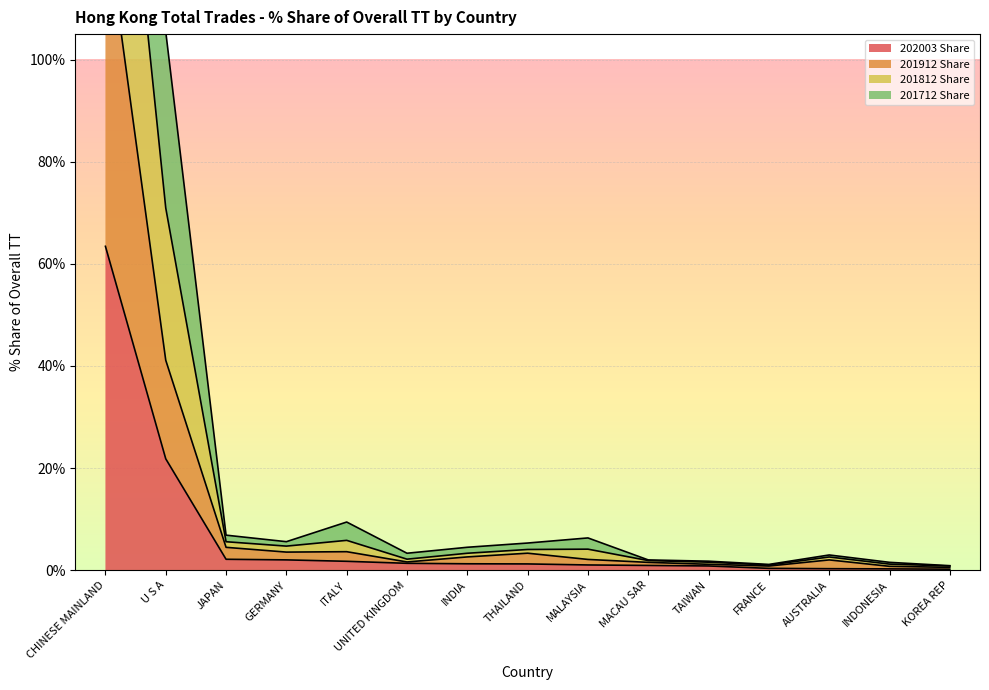

What position from the left is AUSTRALIA?

13